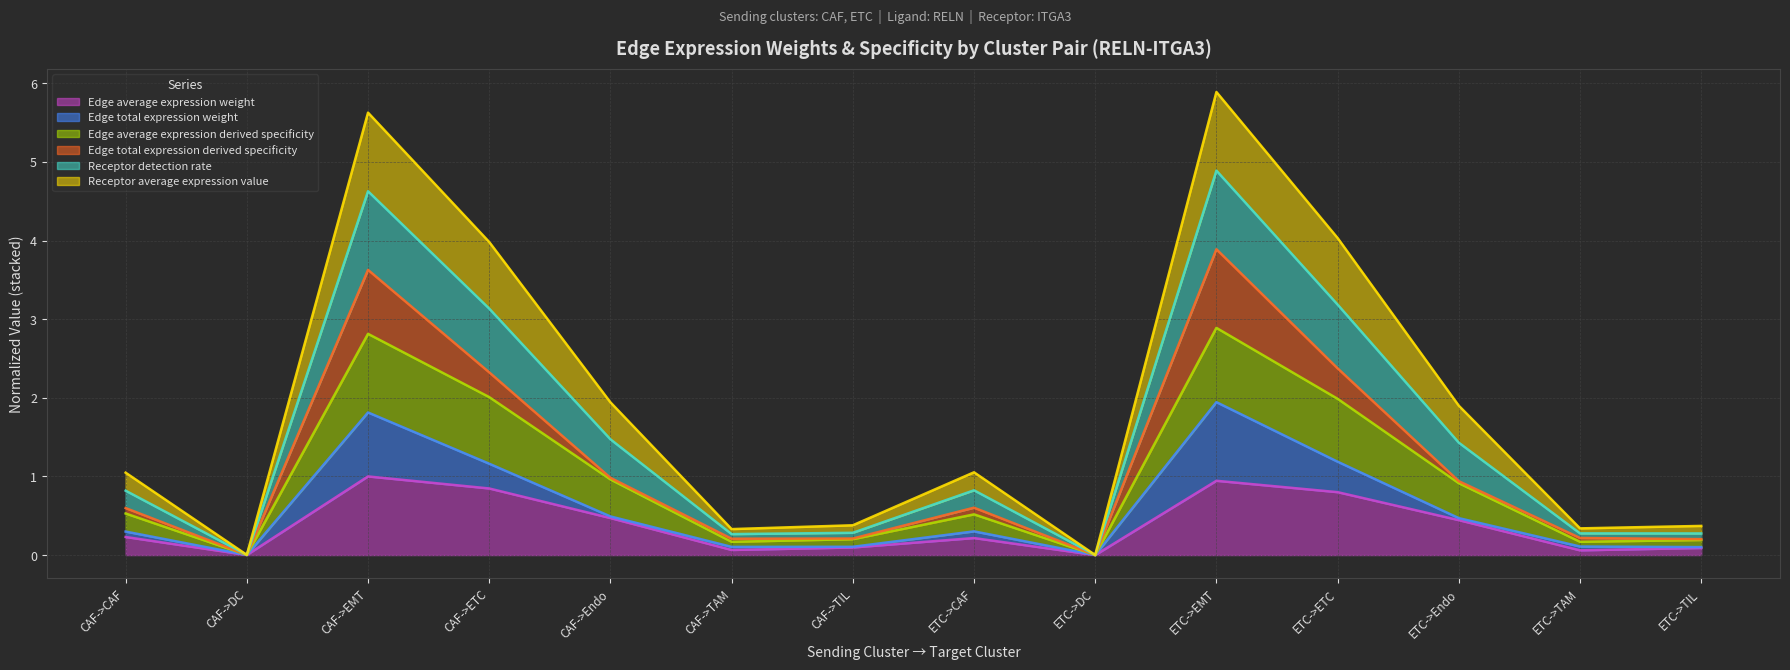

What is the value of the Edge average expression derived specificity point at the 7th from the left?

0.2